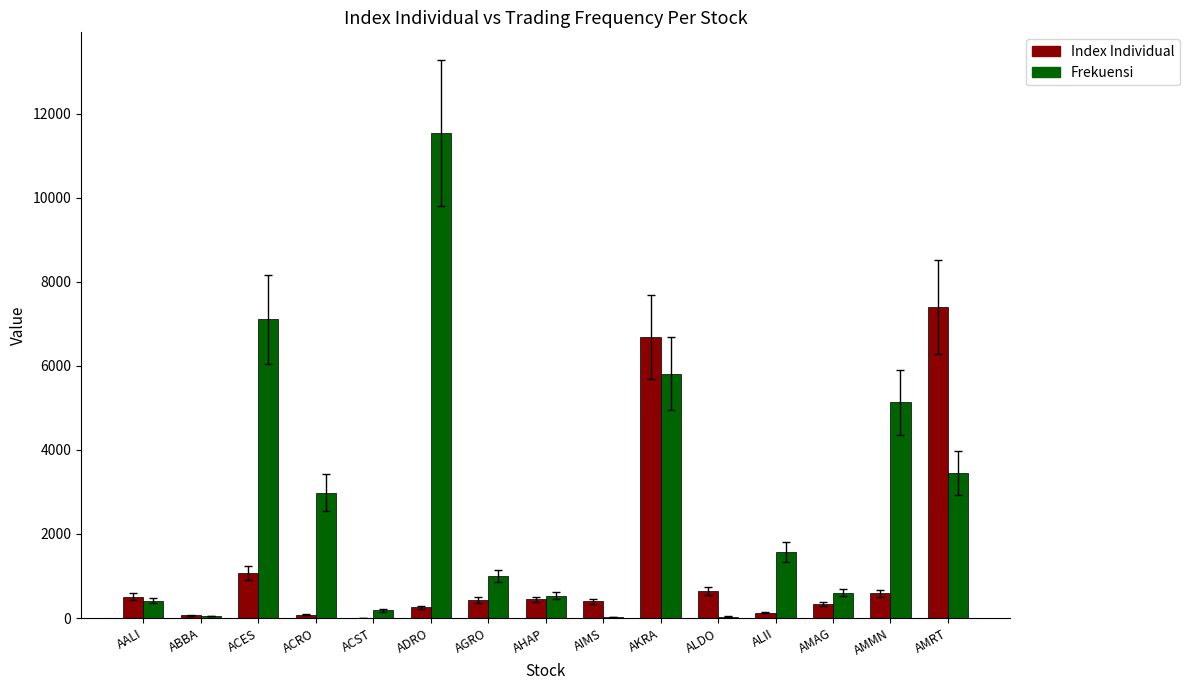

How many values in the Index Individual series exceed 429?

8